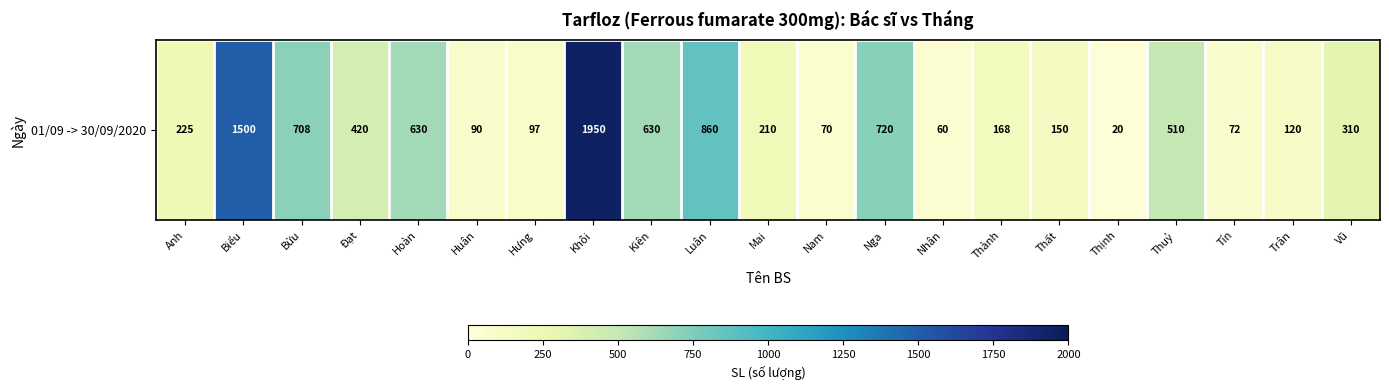

What is the sum of the values at Hưng and Thành?

265